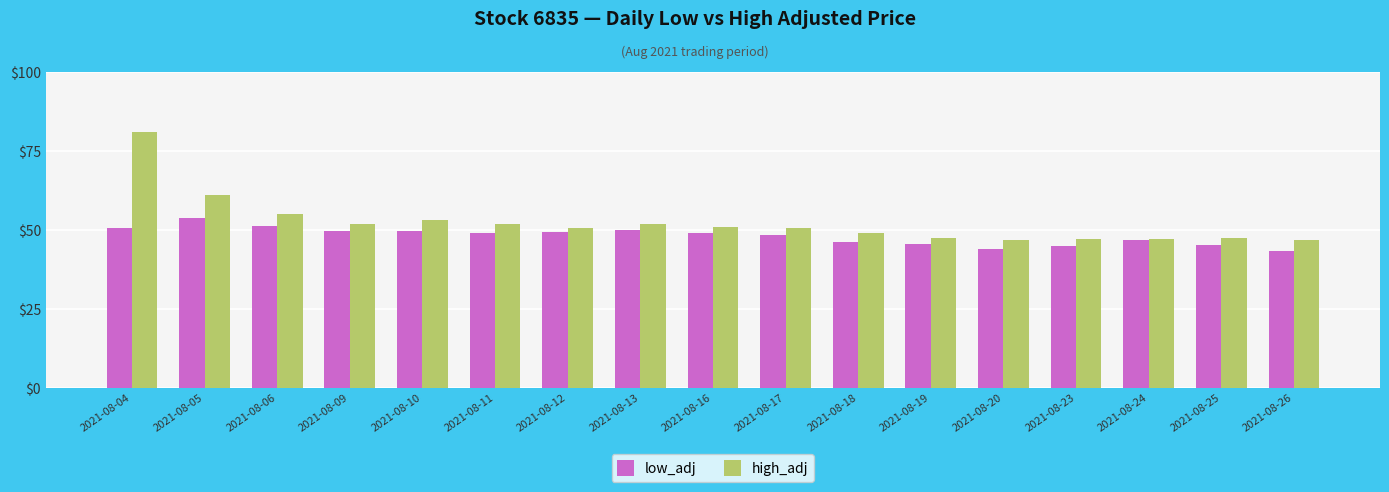

At which label is high_adj closest to 63?

2021-08-05